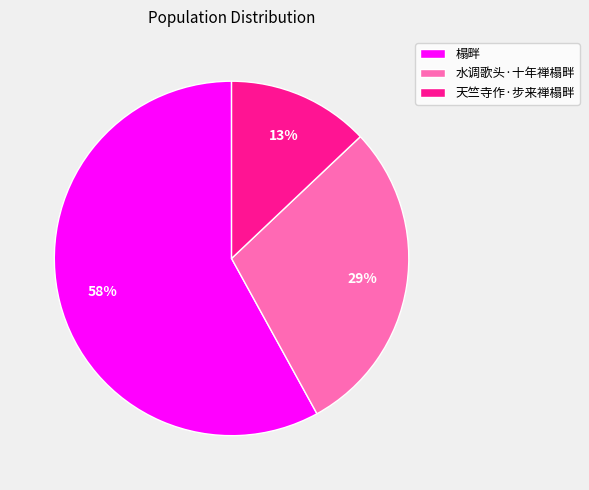

Which category has the biggest portion of the pie?

榻畔